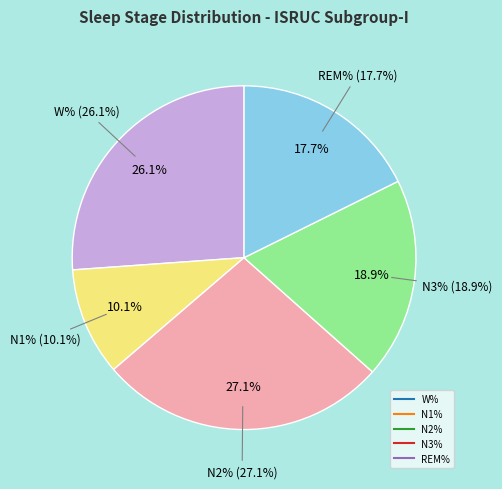

Combined, what portion of the pie is N3% and N2%?

46.0%